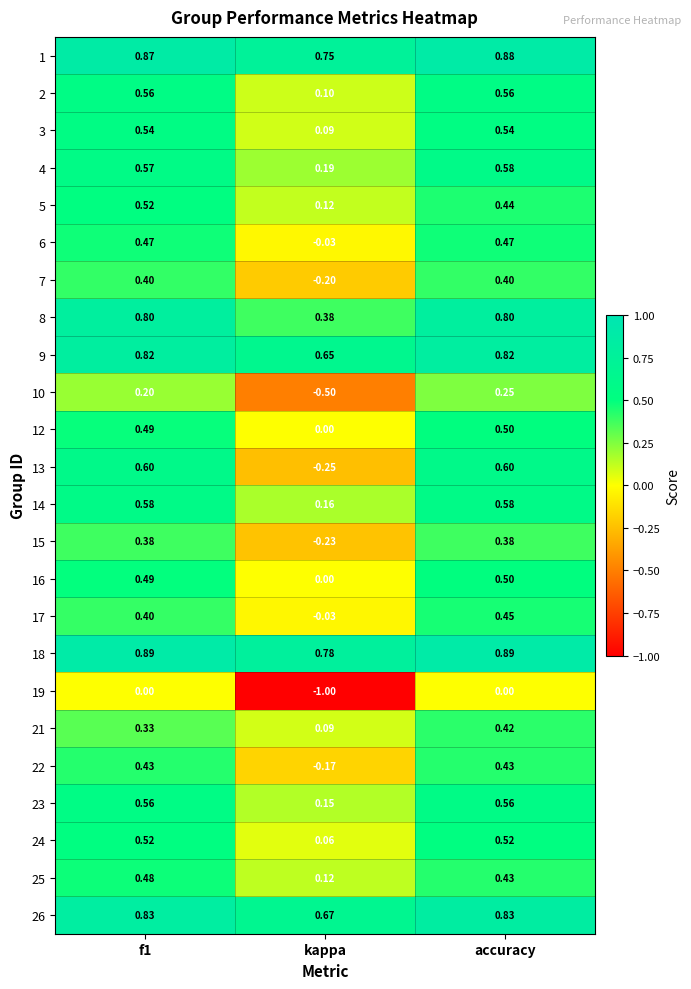

What is the total value across all series at accuracy?

12.8